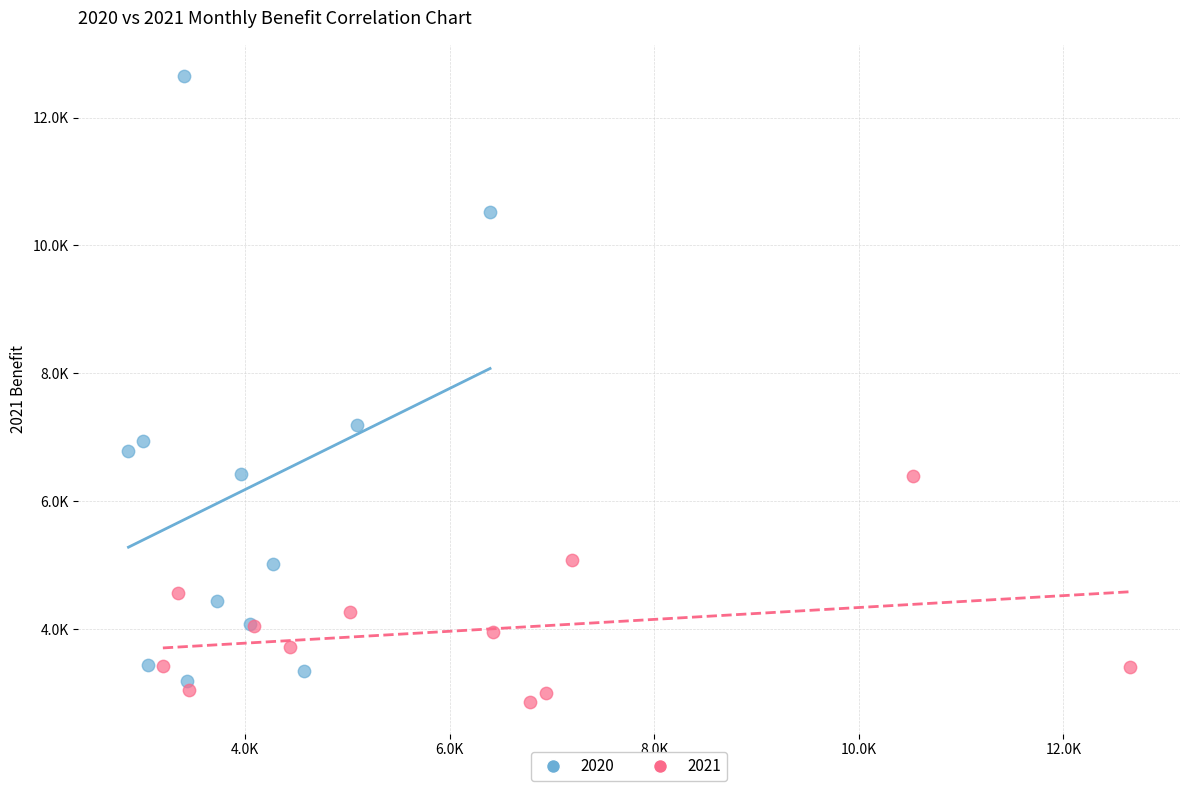

What are all the series names shown in the legend?

2020, 2021